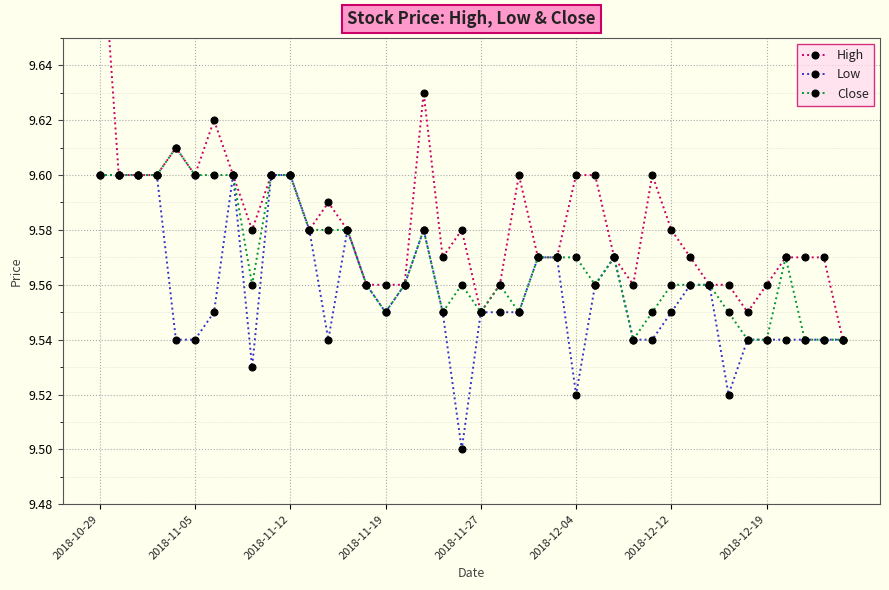

How many Close values are between 9 and 10?

40